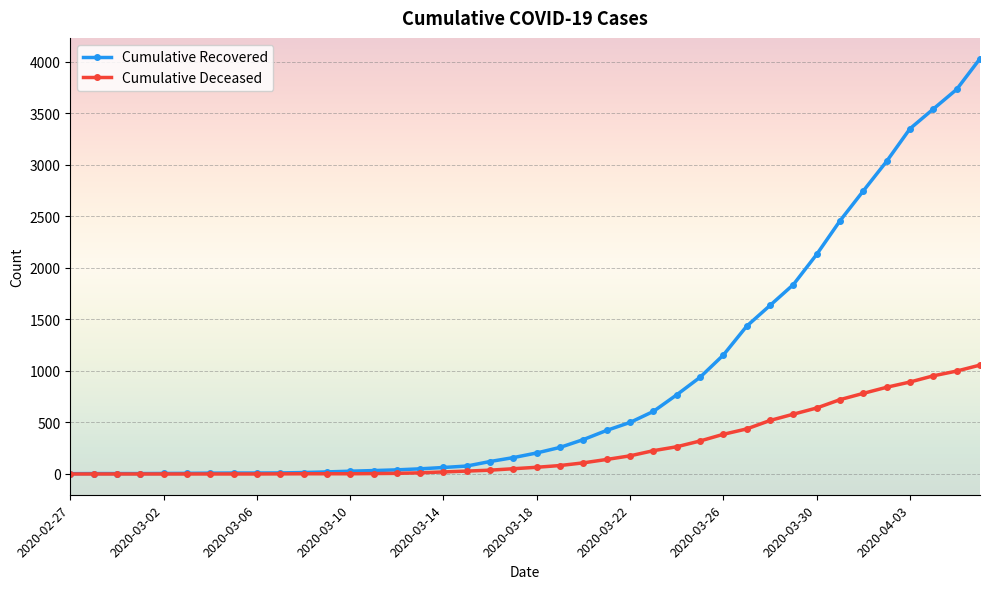

Does the chart have visible grid lines?

Yes